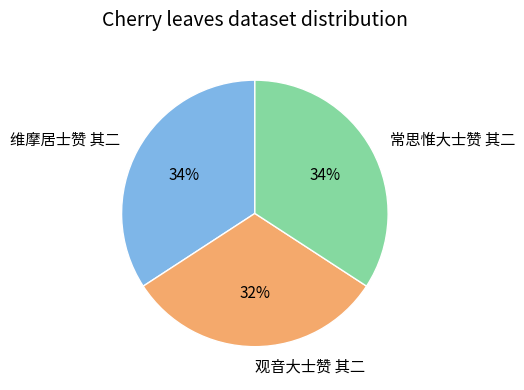

To the nearest percent, what percentage of the pie is 常思惟大士赞 其二?

34%